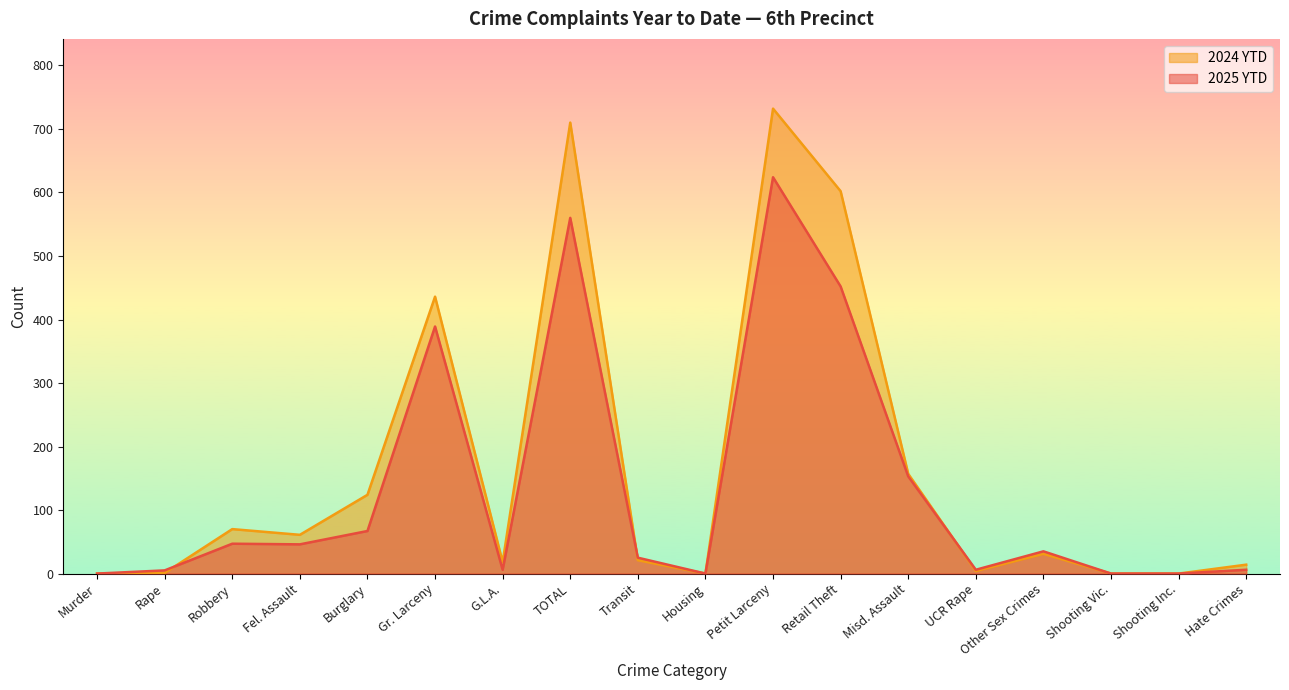

List the series in order of their peak value, lowest first.

2025 YTD, 2024 YTD